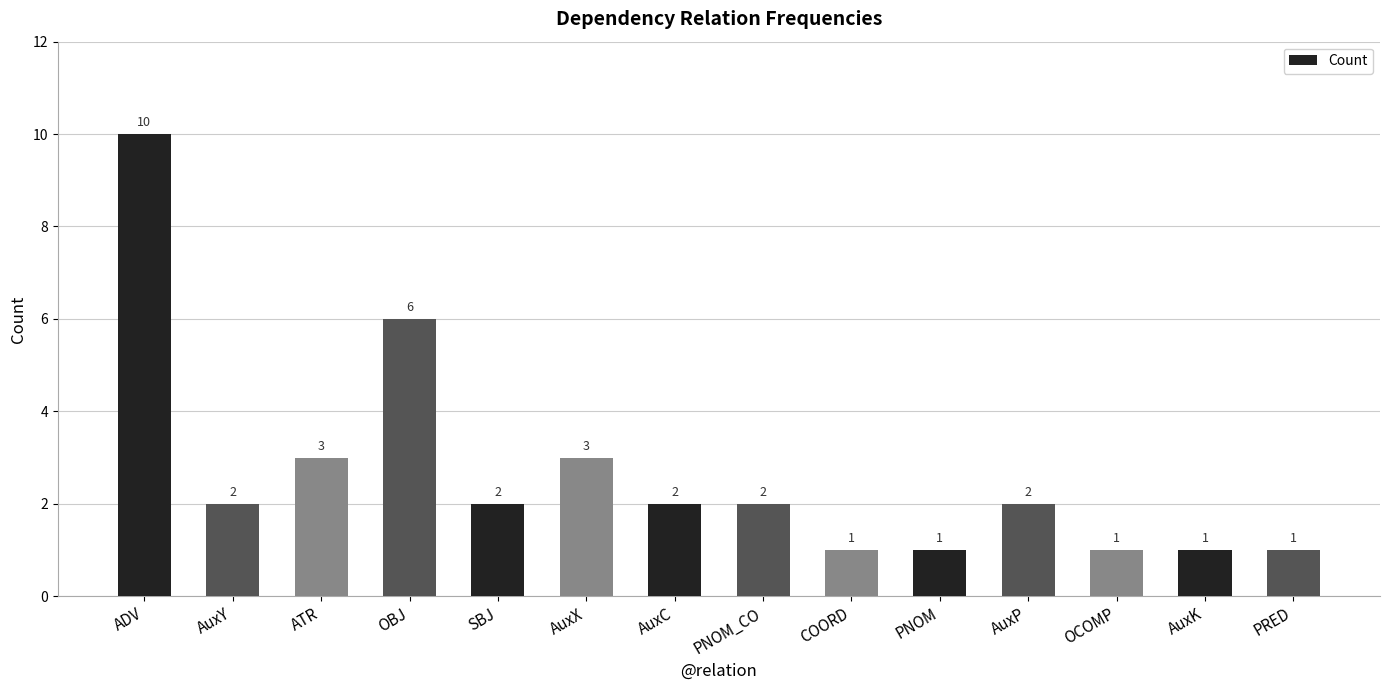

Count the values in the range 1 to 3.

12